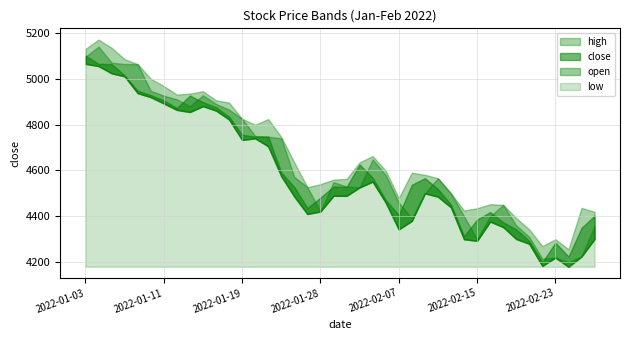

Between 2022-01-05 and 2022-01-12, which is larger?

2022-01-05